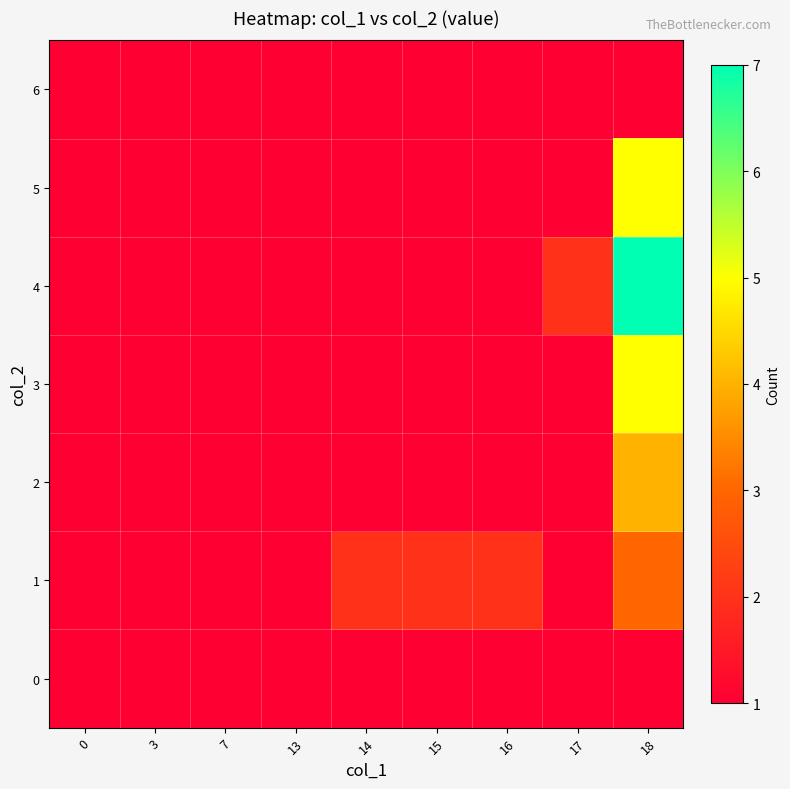

At which category is the sum across all series the highest?

18